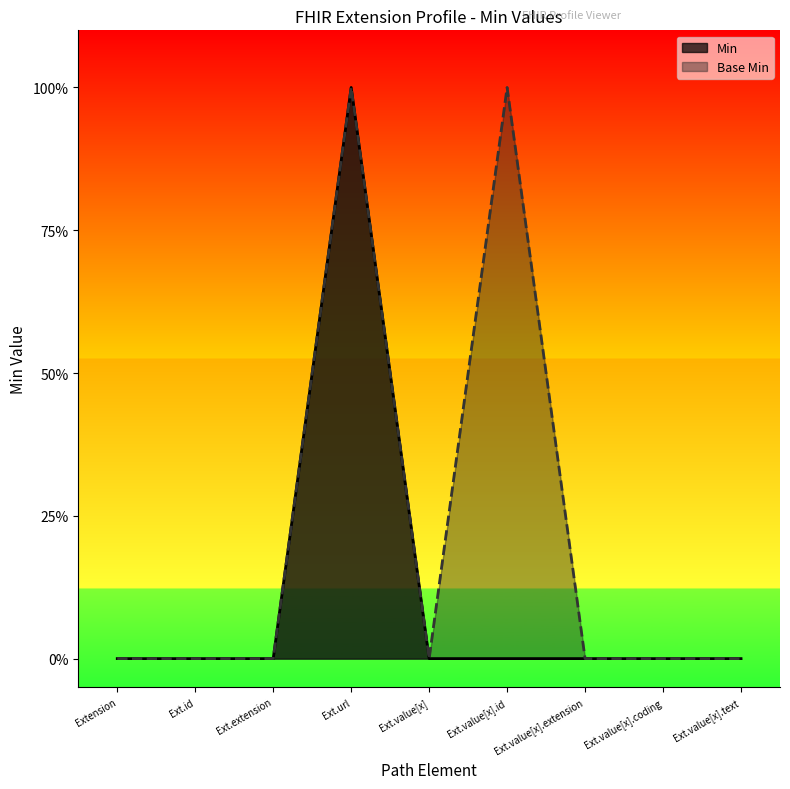

Which has a higher value, Ext.url or Extension?

Ext.url